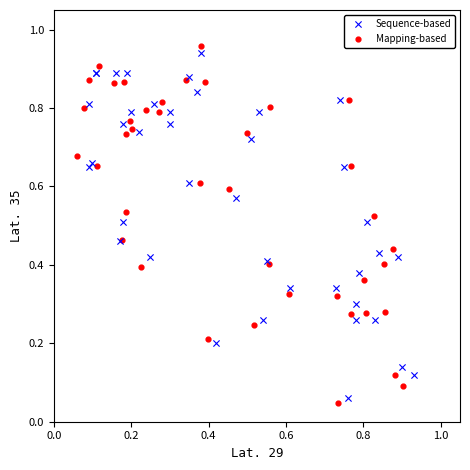

Which series has the widest spread of Y values?

Mapping-based